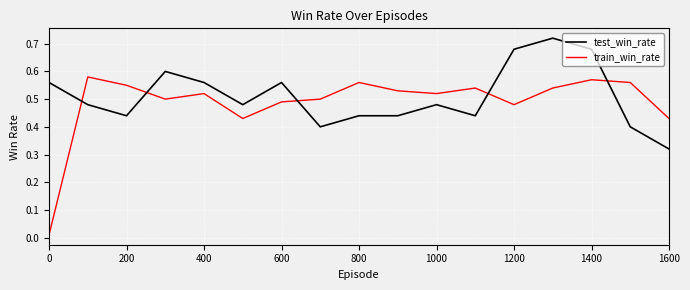

At how many categories does at least one series exceed 0?

17